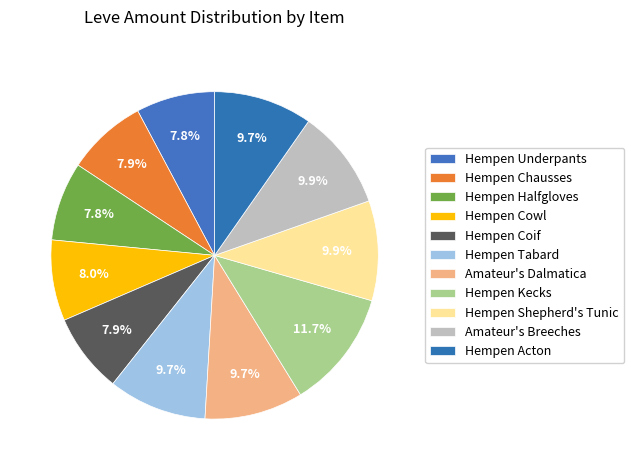

Which slice is the largest?

Hempen Kecks